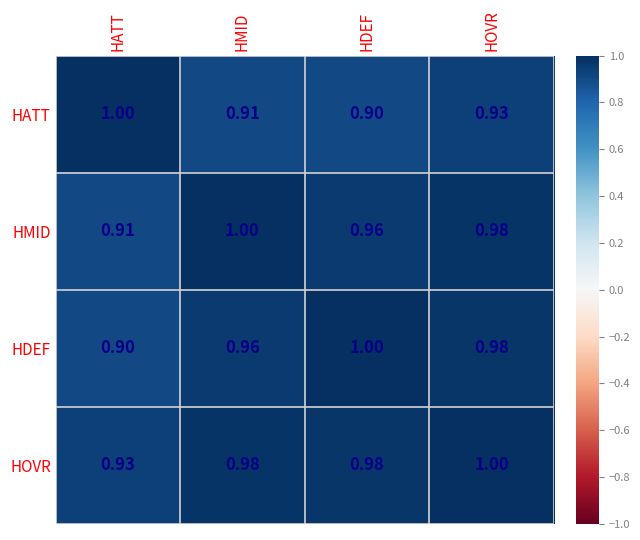

At which label does HATT reach its minimum?

HDEF